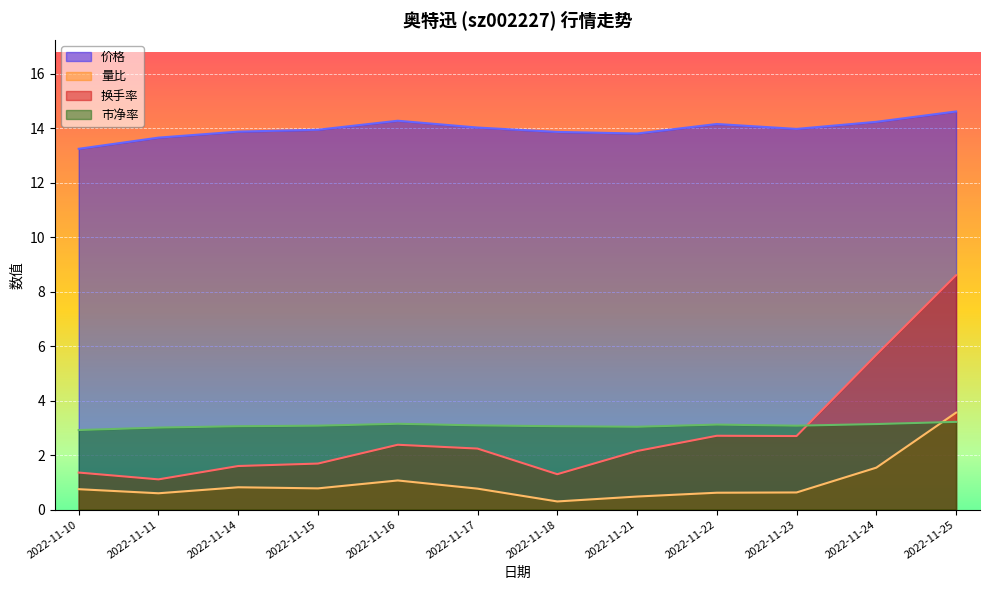

What is the total value across all series at 2022-11-24?

24.6